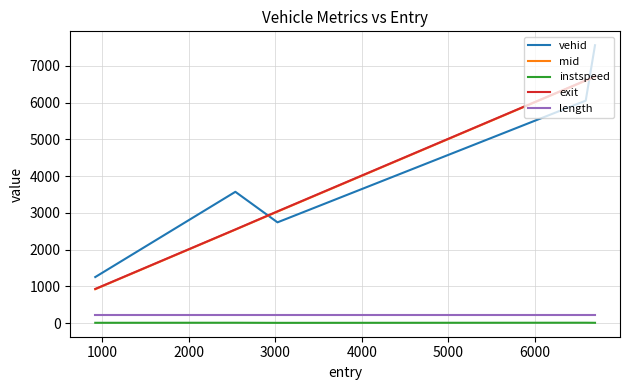

How many categories are shown in the chart?

5